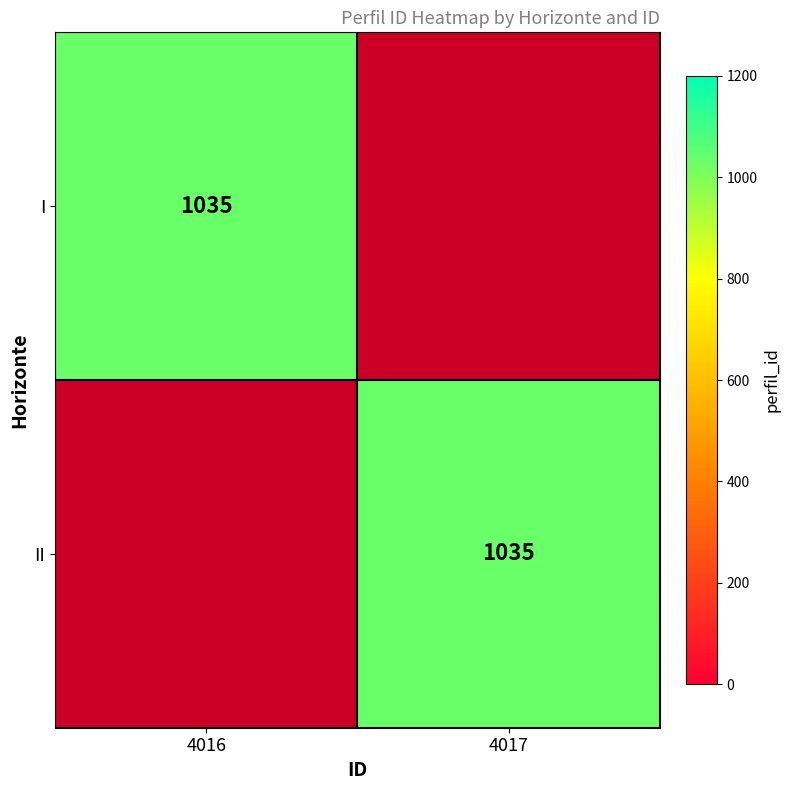

The value of I at 4016 is 1731. True or false?

False